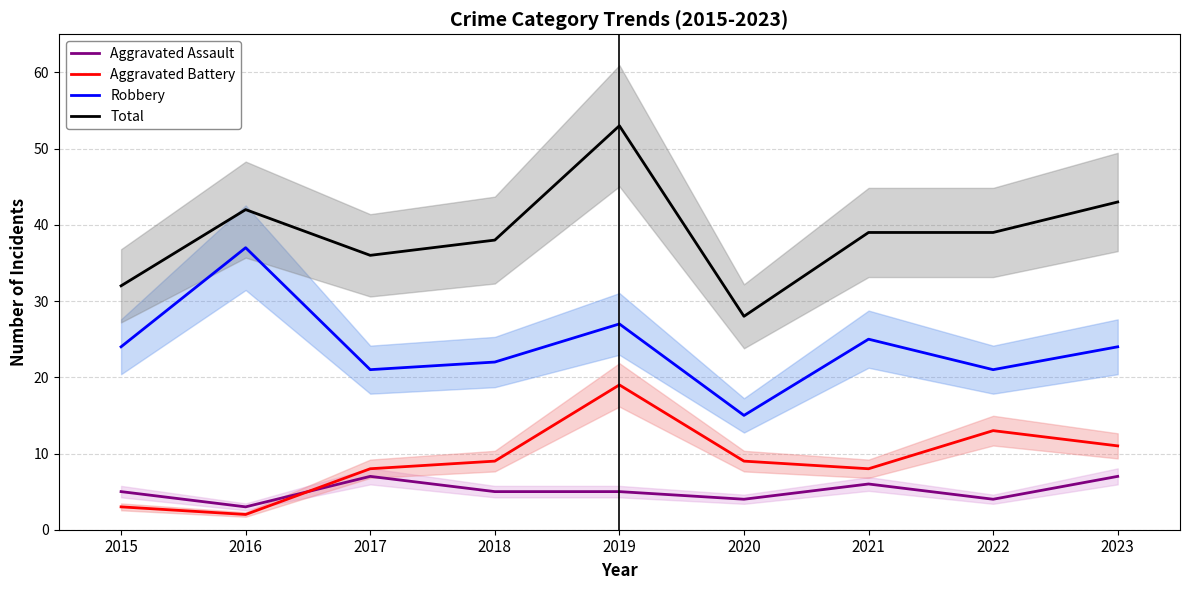

Where is the first local maximum for Aggravated Assault?

2017